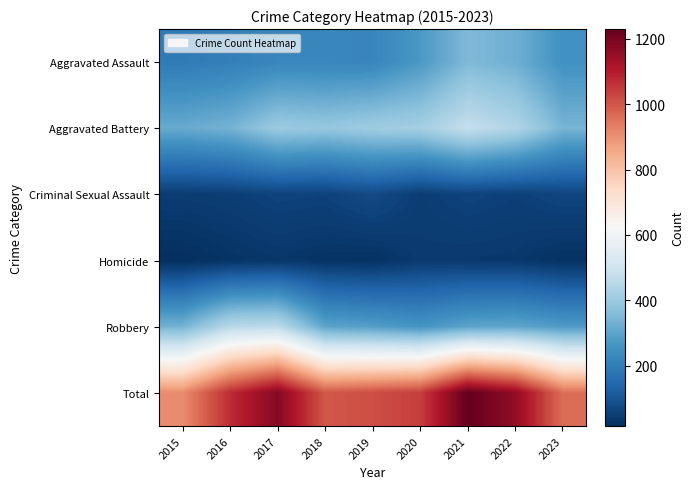

How many data points does each series have?

9